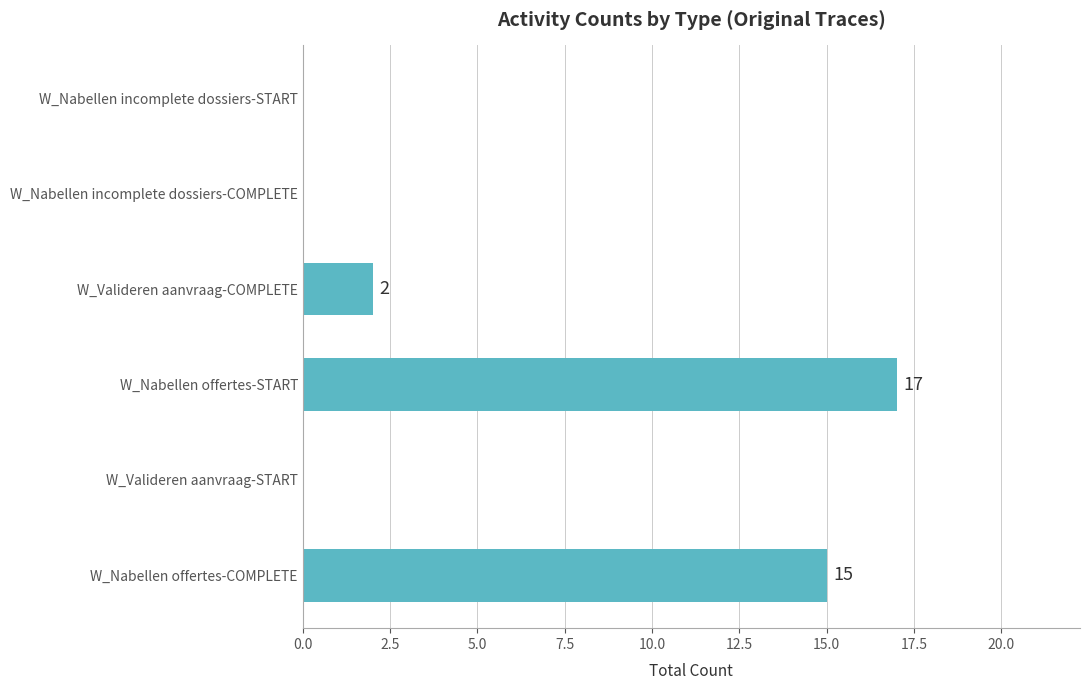

What is the sum of all values?

34